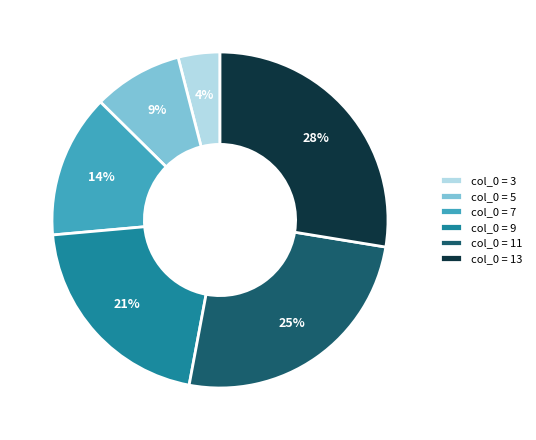

Which category has the biggest portion of the pie?

col_0 = 13